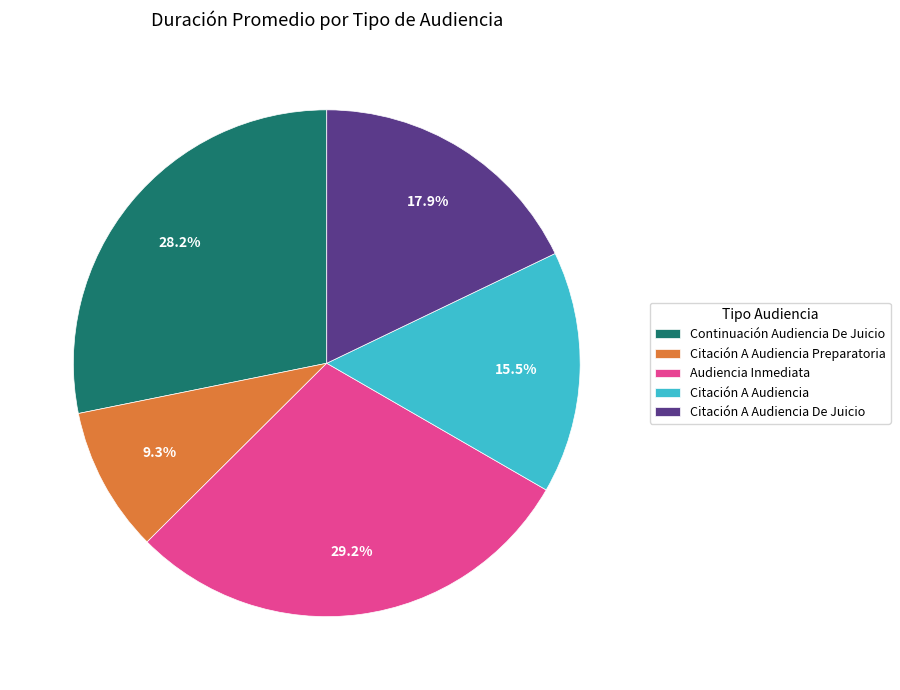

What is the largest slice in the pie chart?

Audiencia Inmediata